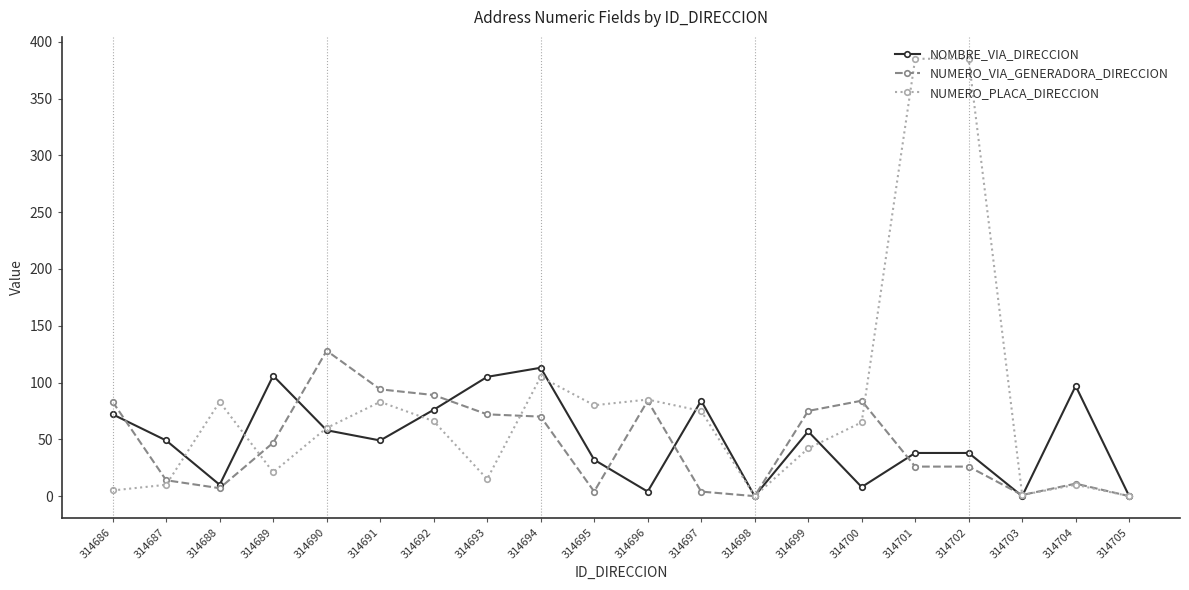

Where is NUMERO_PLACA_DIRECCION nearest to the value 192?

314694